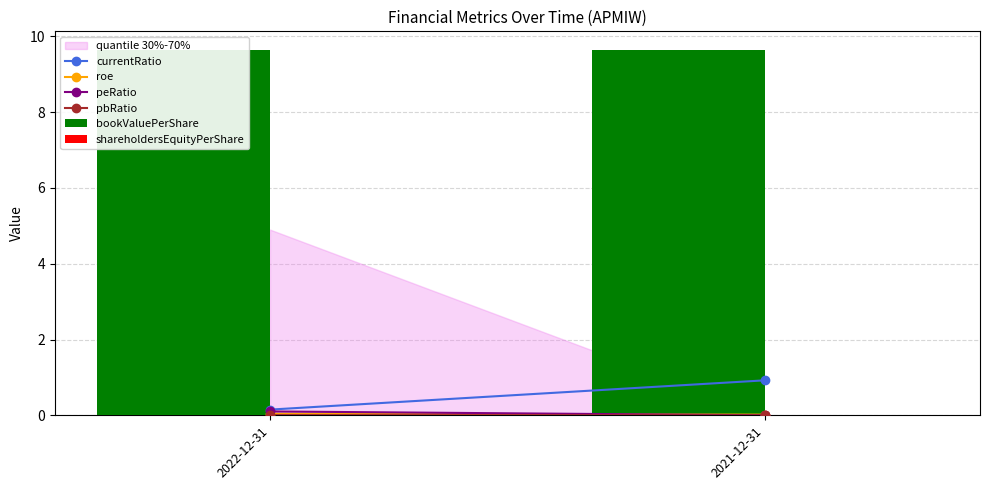

Which category has the highest value in the bookValuePerShare series?

2022-12-31